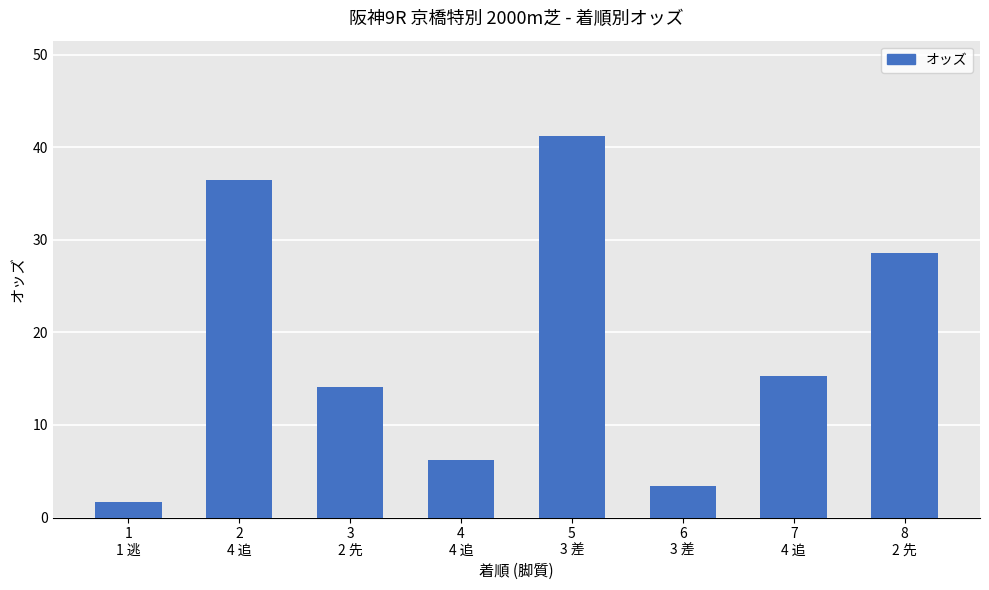

At which label is the value closest to 21?

7
4 追